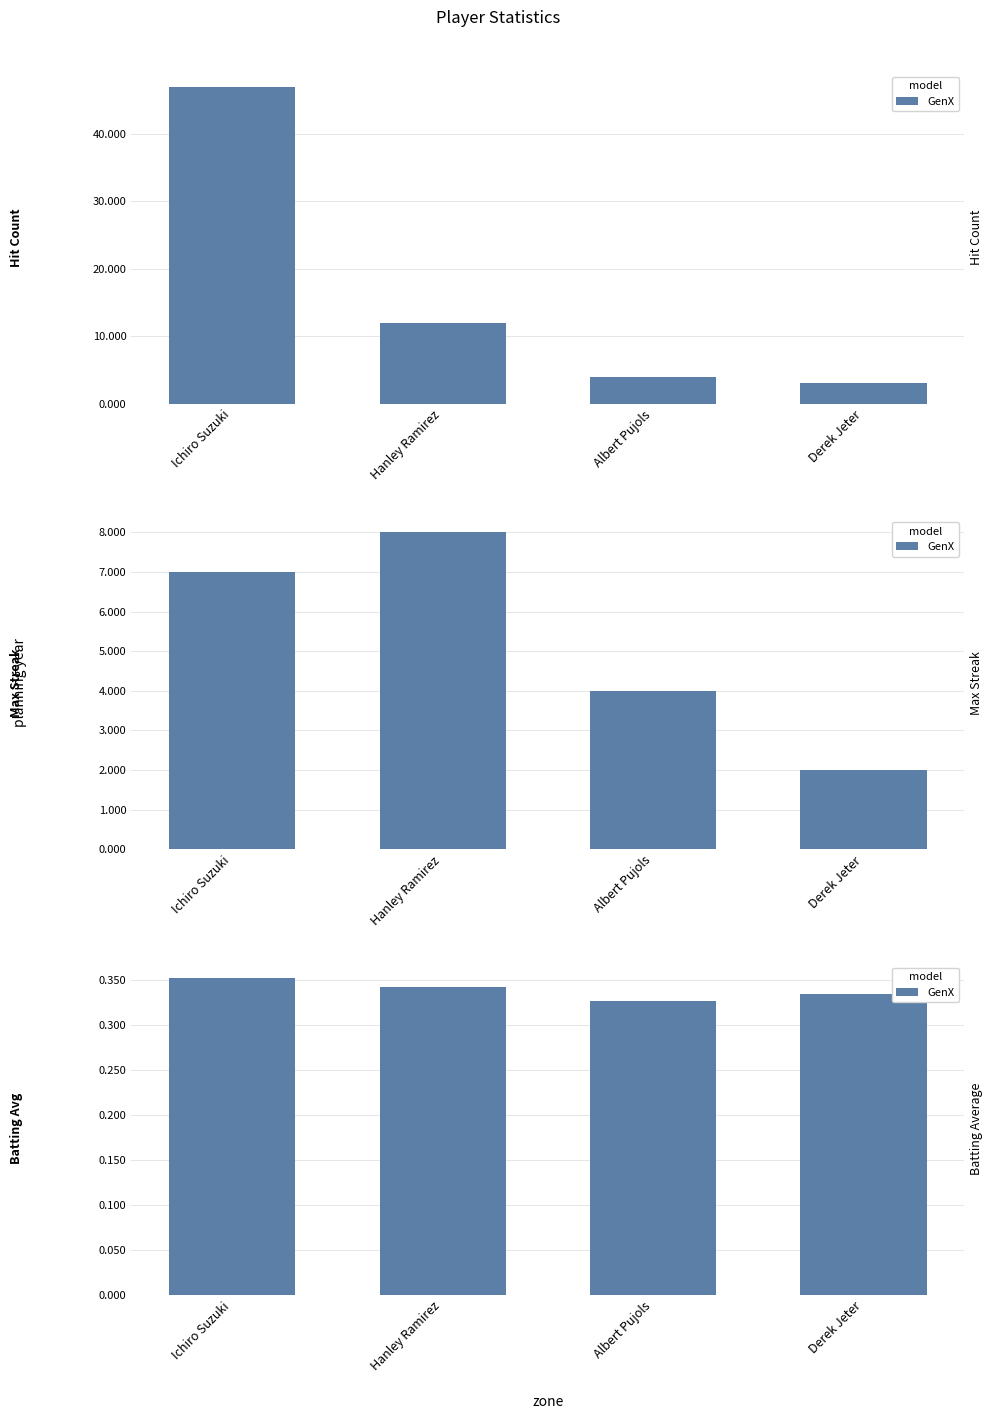

What is the sum of the values at Hanley Ramirez and Derek Jeter?

0.7